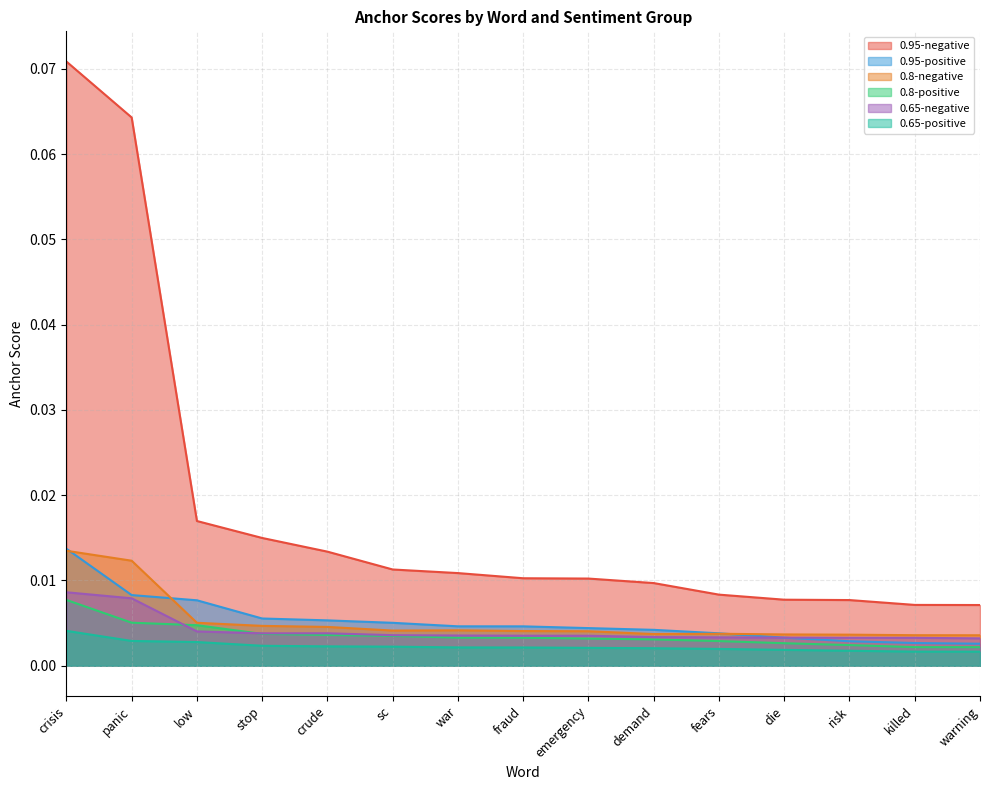

True or false: 0.95-negative and 0.65-positive cross at least once.

False